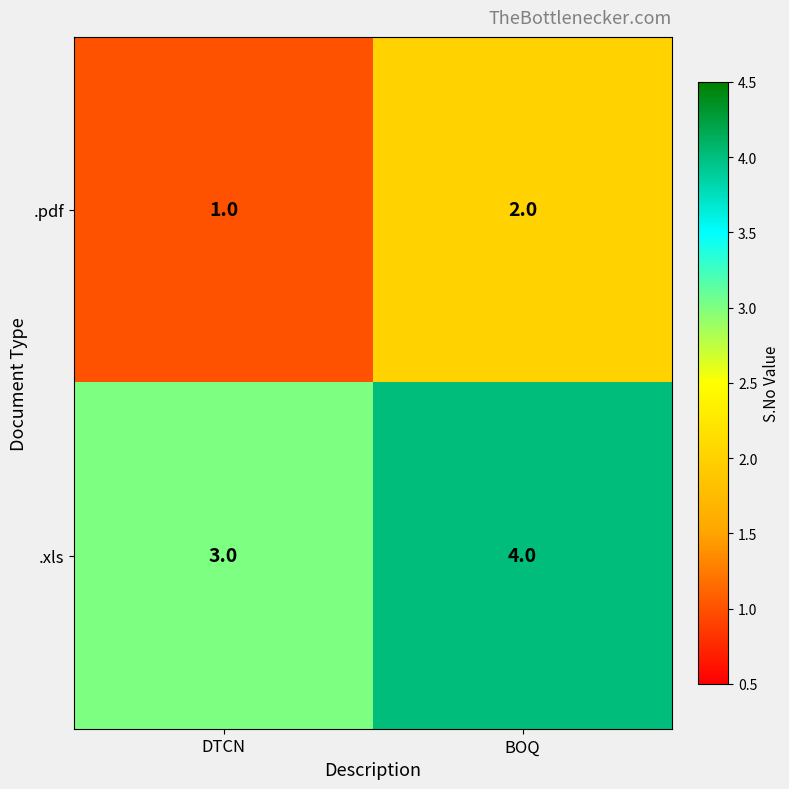

What is the sum of the .pdf values at DTCN and BOQ?

3